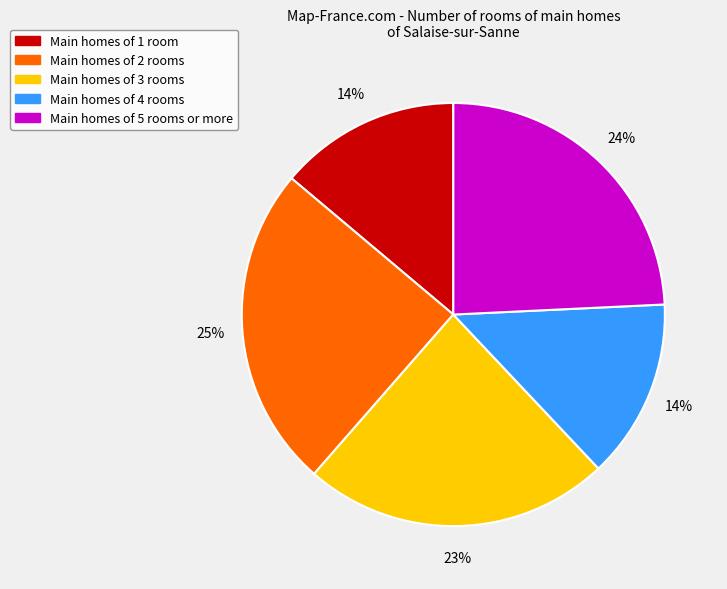

What is the ratio of the value at Main homes of 4 rooms to the value at Main homes of 5 rooms or more?

0.6